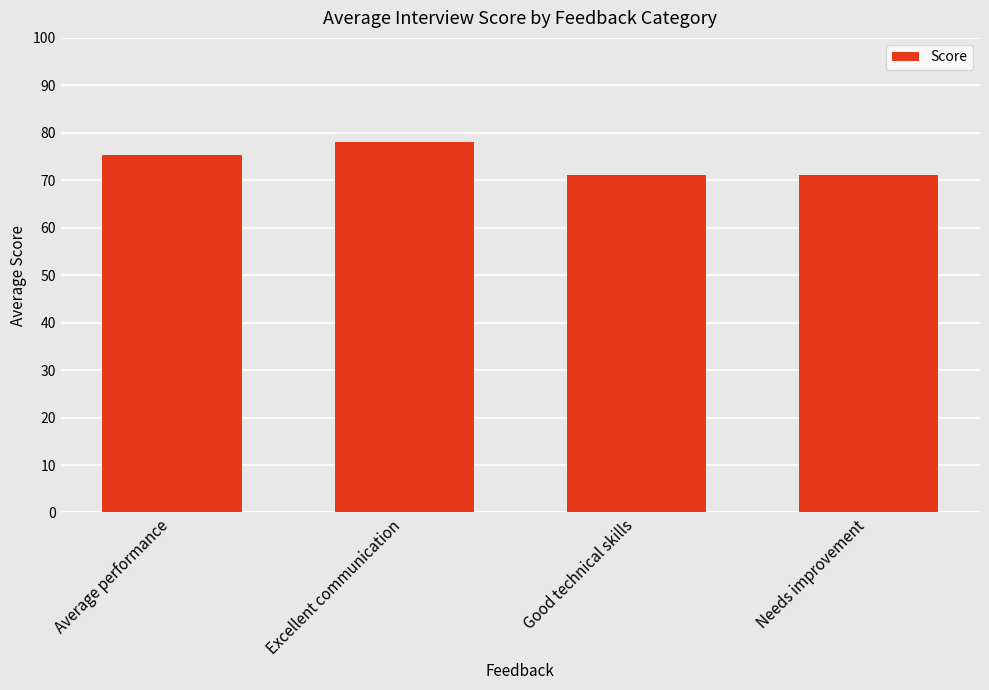

Is it true that the value at Excellent communication is 48.5?

False